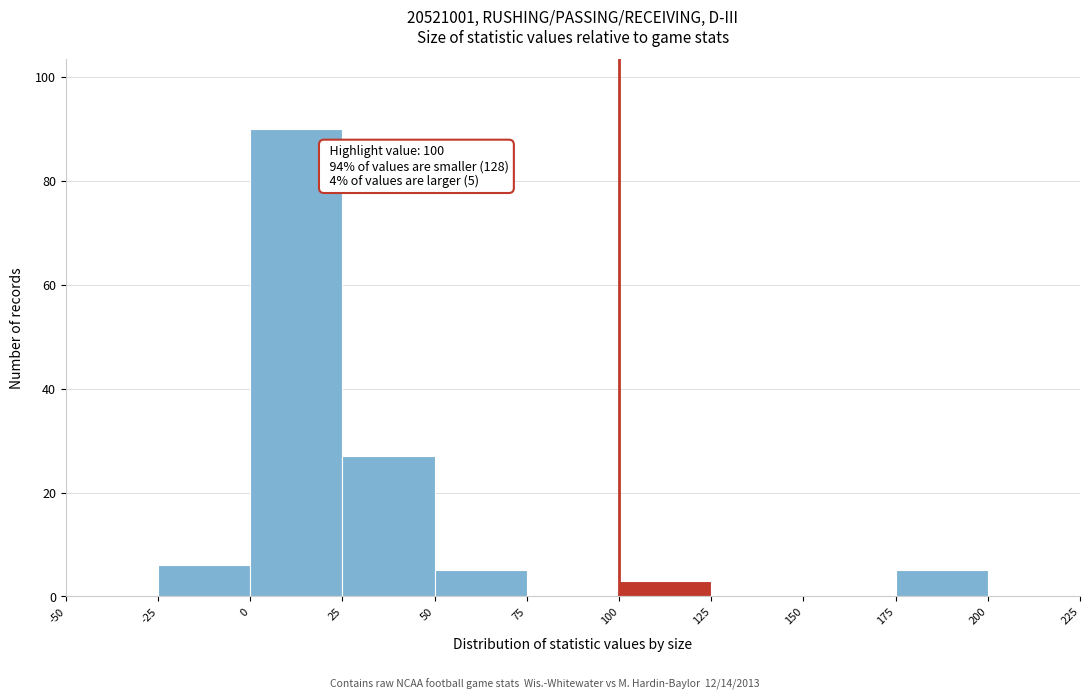

Over which range of the x-axis is the bar tallest?

0 to 25